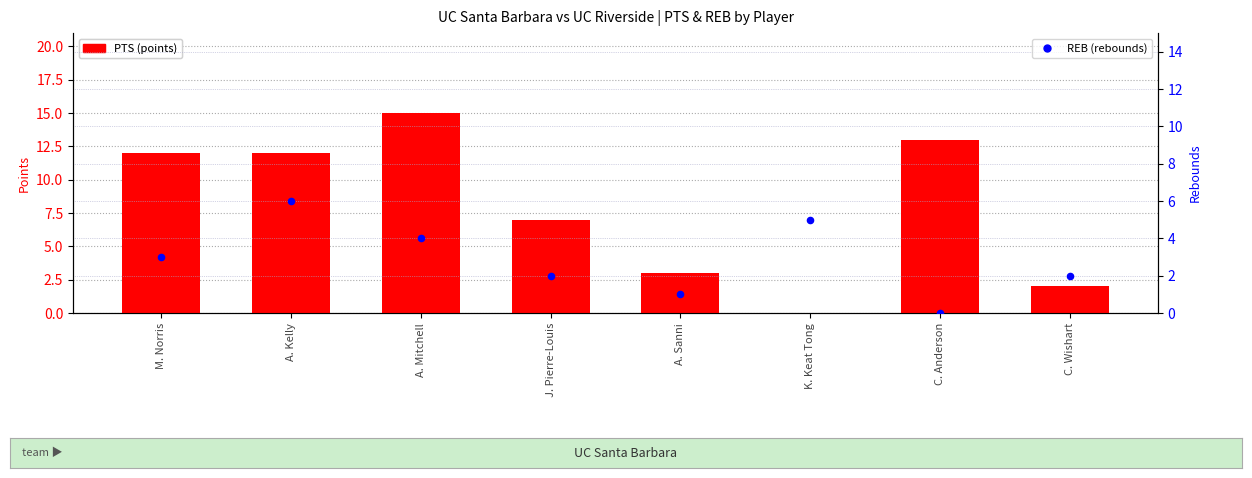

At which category is the sum across all series the highest?

A. Mitchell